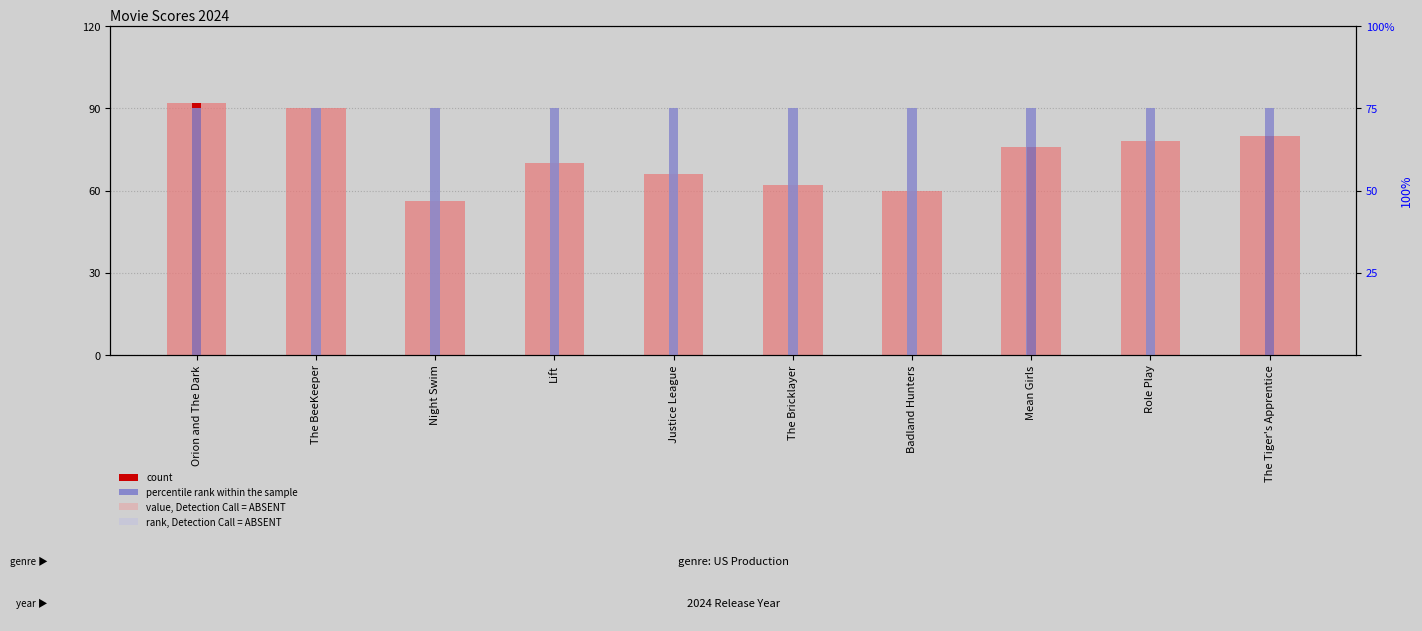

What is the change in value from Justice League to Badland Hunters?

-6